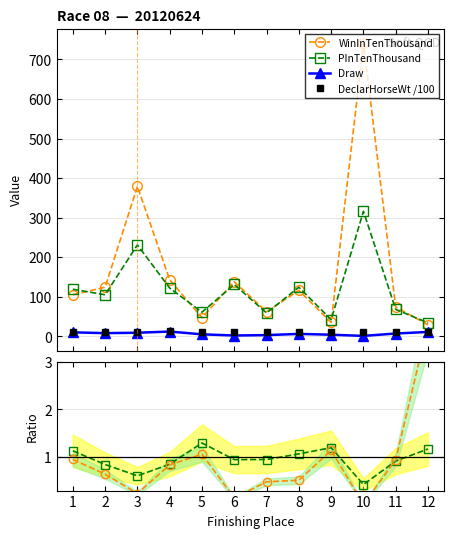

How many lines are shown in the chart?

6